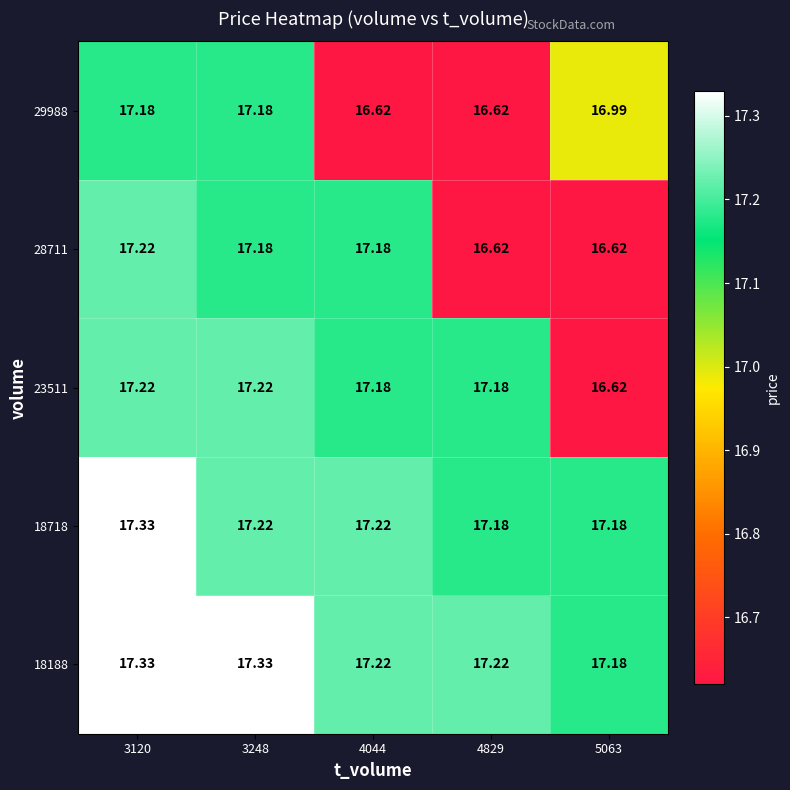

Is the value of 28711 at 4829 greater than the value of 18188 at 4829?

No